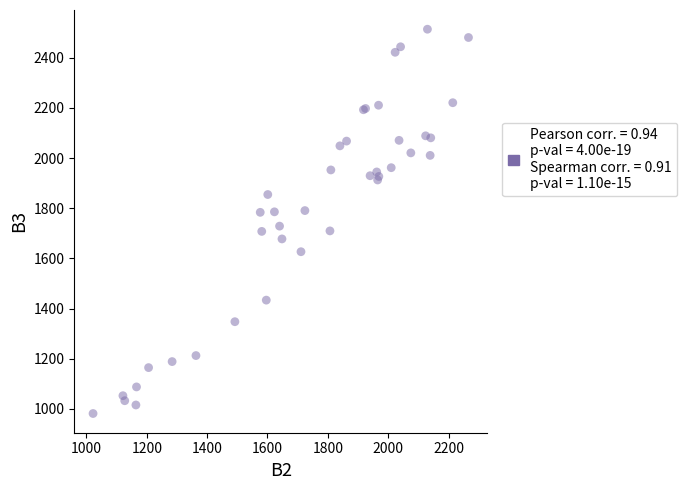

What Y value in the scatter plot is closest to 1748?

1729